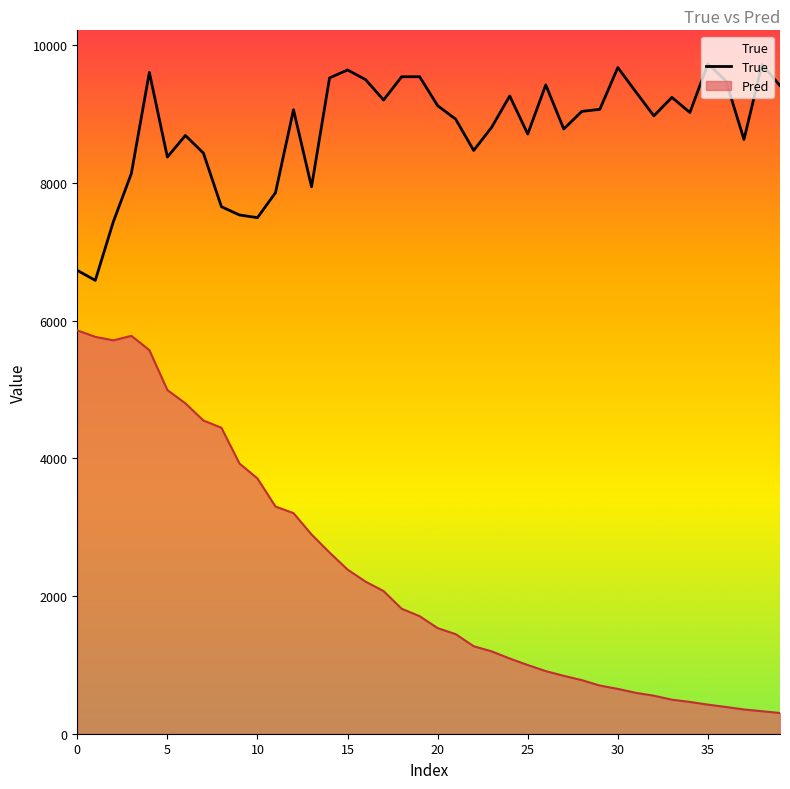

Reading left to right, list all the values displayed in this chart.

6732	6587	7438	8138	9609	8378	8692	8436	7657	7537	7498	7861	9066	7946	9528	9644	9504	9207	9545	9546	9125	8929	8474	8812	9266	8713	9427	8786	9042	9072	9679	9325	8977	9245	9026	9733	9485	8634	9721	9417